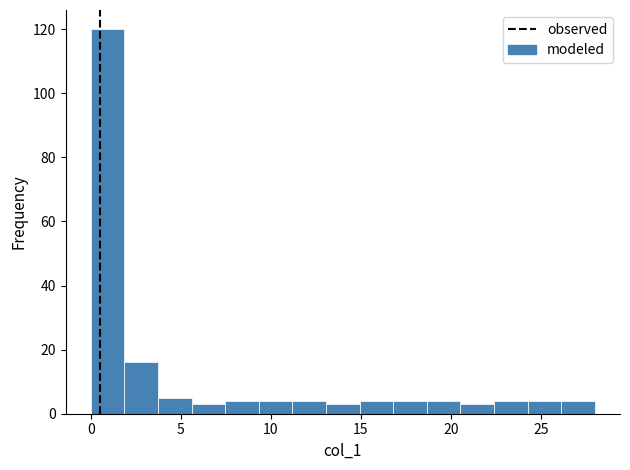

Around what value on the x-axis is the tallest bar? Give the approximate position of its centre, as read against the axis.

1.0